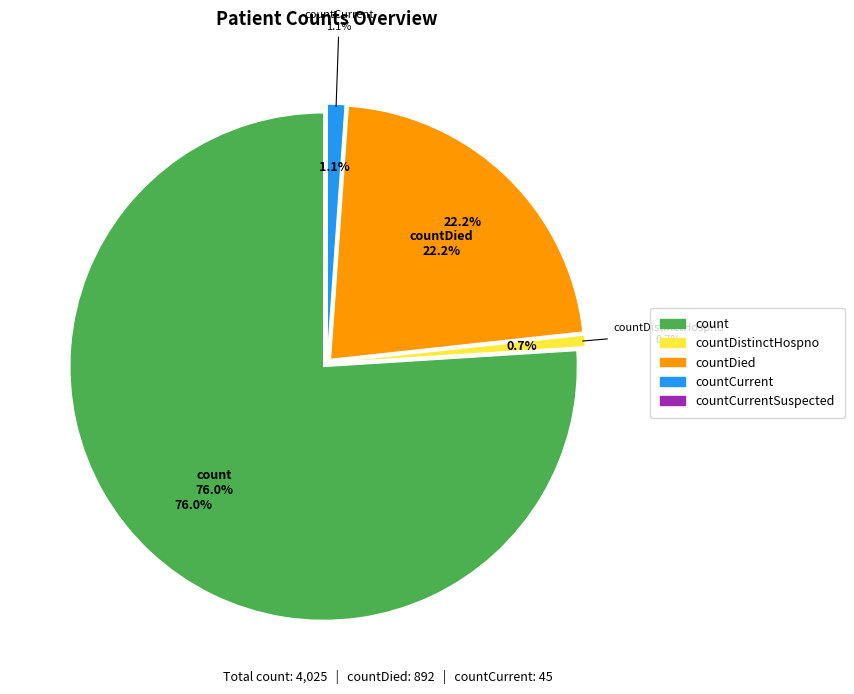

Count the number of slices in the pie.

5